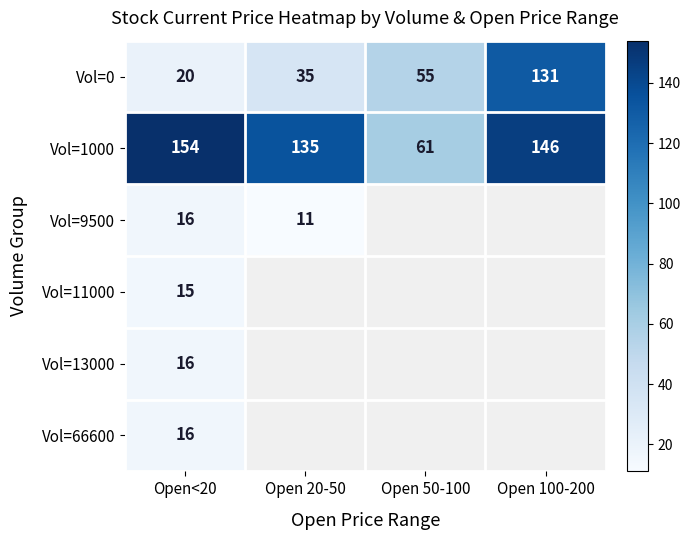

True or false: Vol=1000 has a value of 244 at Open 100-200.

False